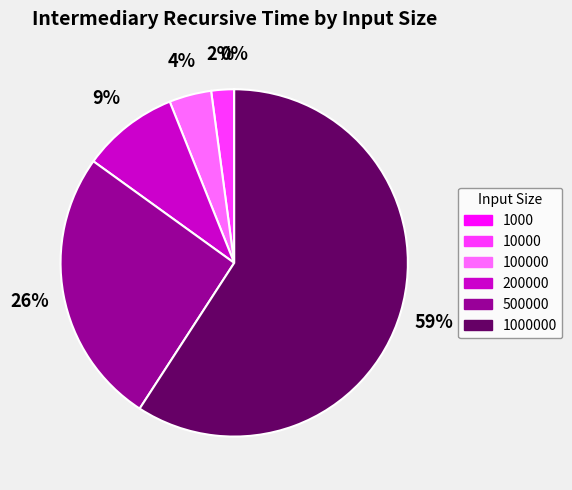

To the nearest percent, what is the difference between the largest and smallest slice percentages?

59%